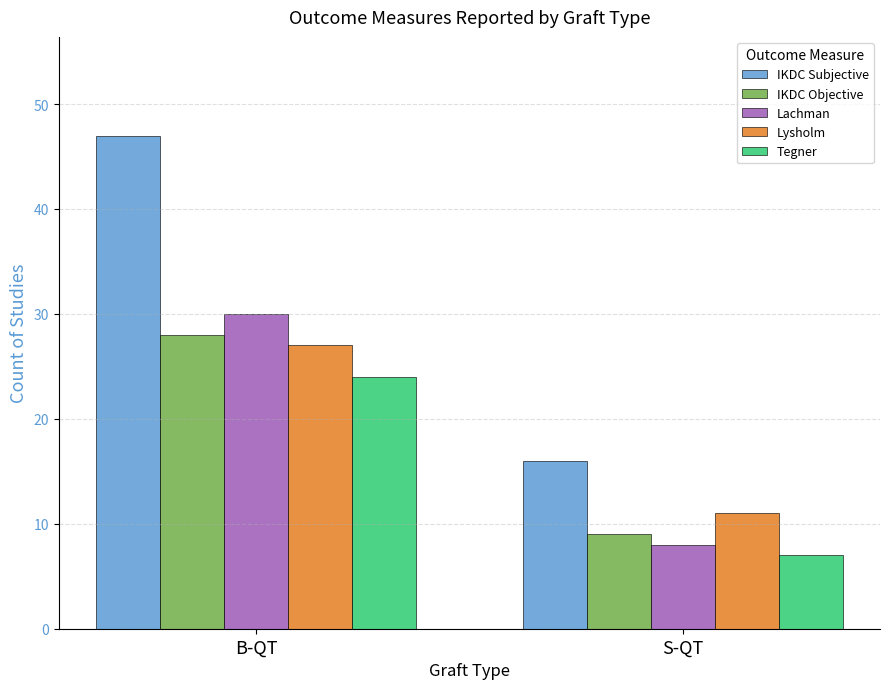

List the labels in order of Lysholm value, smallest first.

S-QT, B-QT